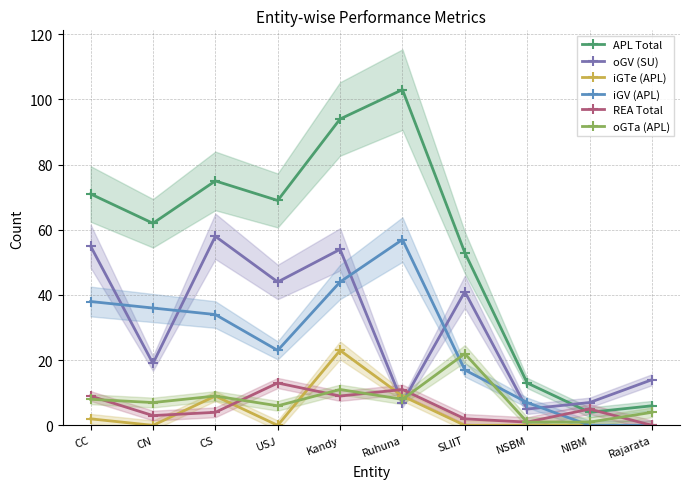

How many interior local valleys does the oGTa (APL) series have?

3